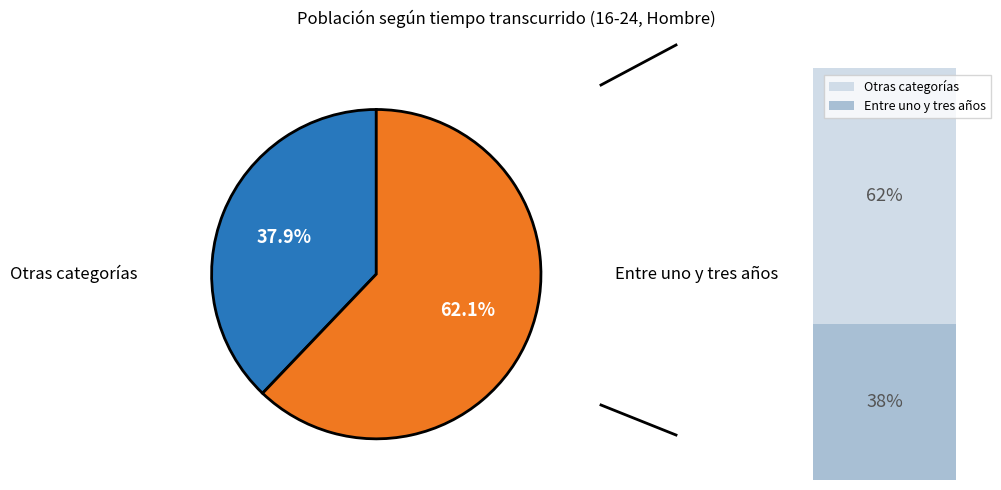

Count the number of slices in the pie.

2